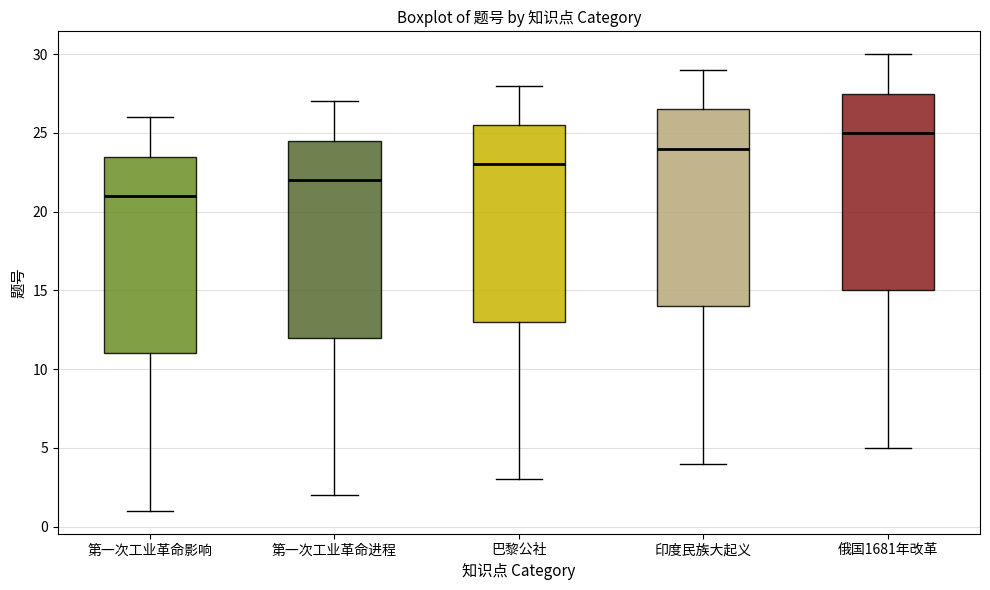

Reading left to right, read every box against the y-axis: the position of its median line, the range the box covers, and the ends of its whiskers. The values are not printed on the chart, so give them approximately, as read against the axis.

第一次工业革命影响: median 21.0, box 11.0 to 23.5, whiskers 1.0 to 26.0
第一次工业革命进程: median 22.0, box 12.0 to 24.5, whiskers 2.0 to 27.0
巴黎公社: median 23.0, box 13.0 to 25.5, whiskers 3.0 to 28.0
印度民族大起义: median 24.0, box 14.0 to 26.5, whiskers 4.0 to 29.0
俄国1681年改革: median 25.0, box 15.0 to 27.5, whiskers 5.0 to 30.0